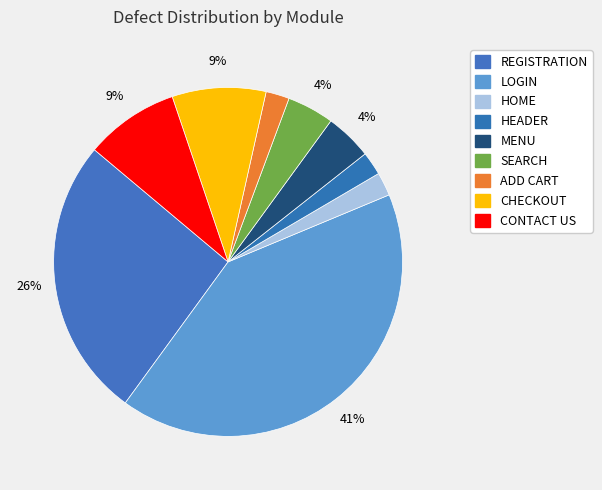

Count the number of slices in the pie.

9